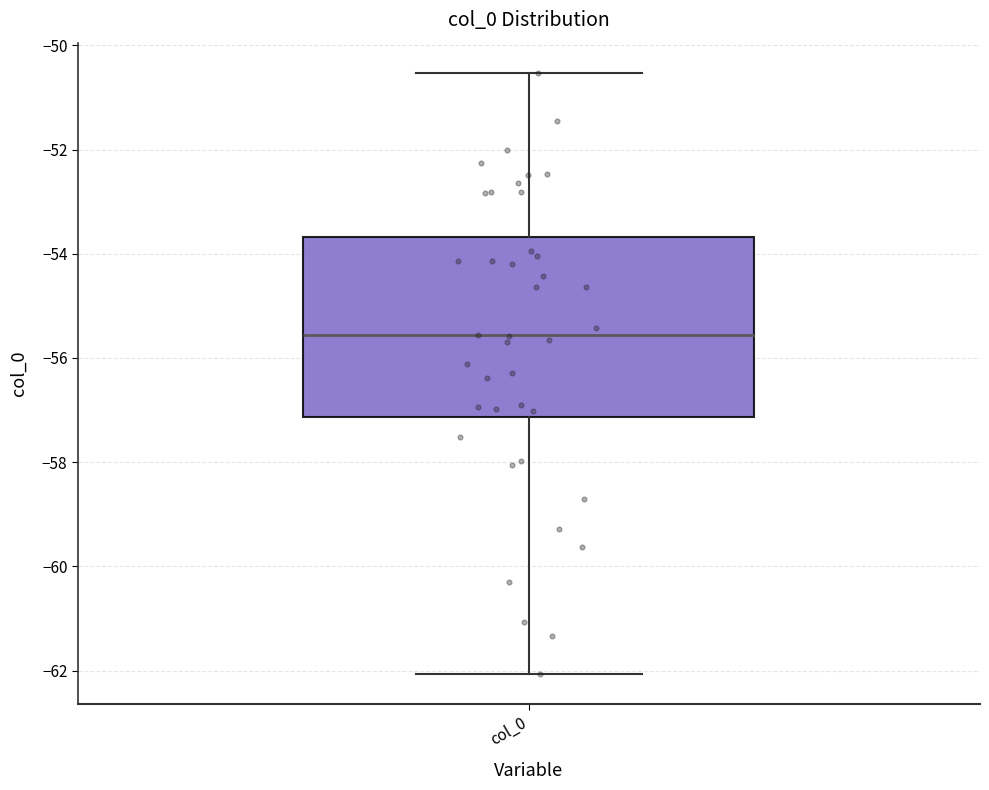

Where does the upper whisker of the box for col_0 end on the y-axis? The values are not printed on the chart, so give them approximately, as read against the axis.

-50.6